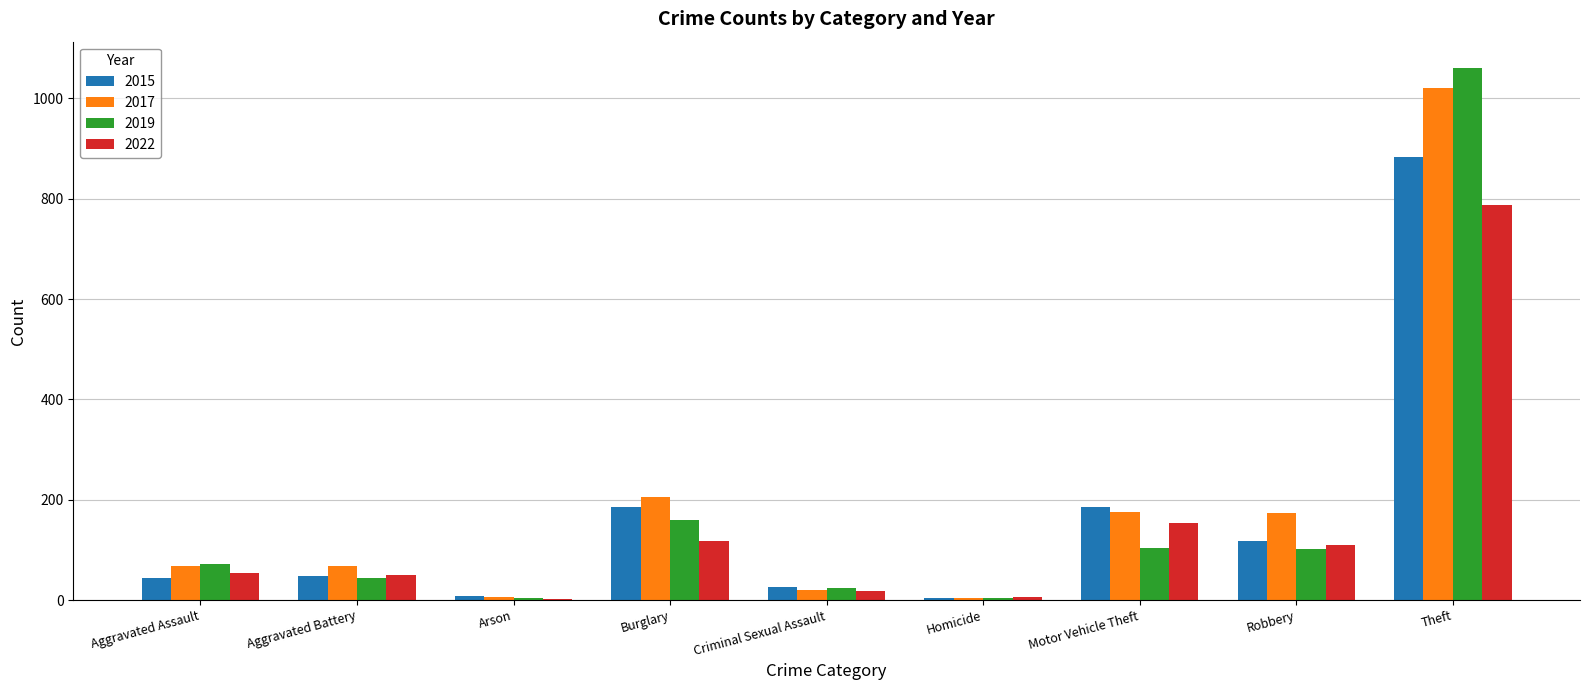

Is it true that 2017 equals 1021 at Theft?

True